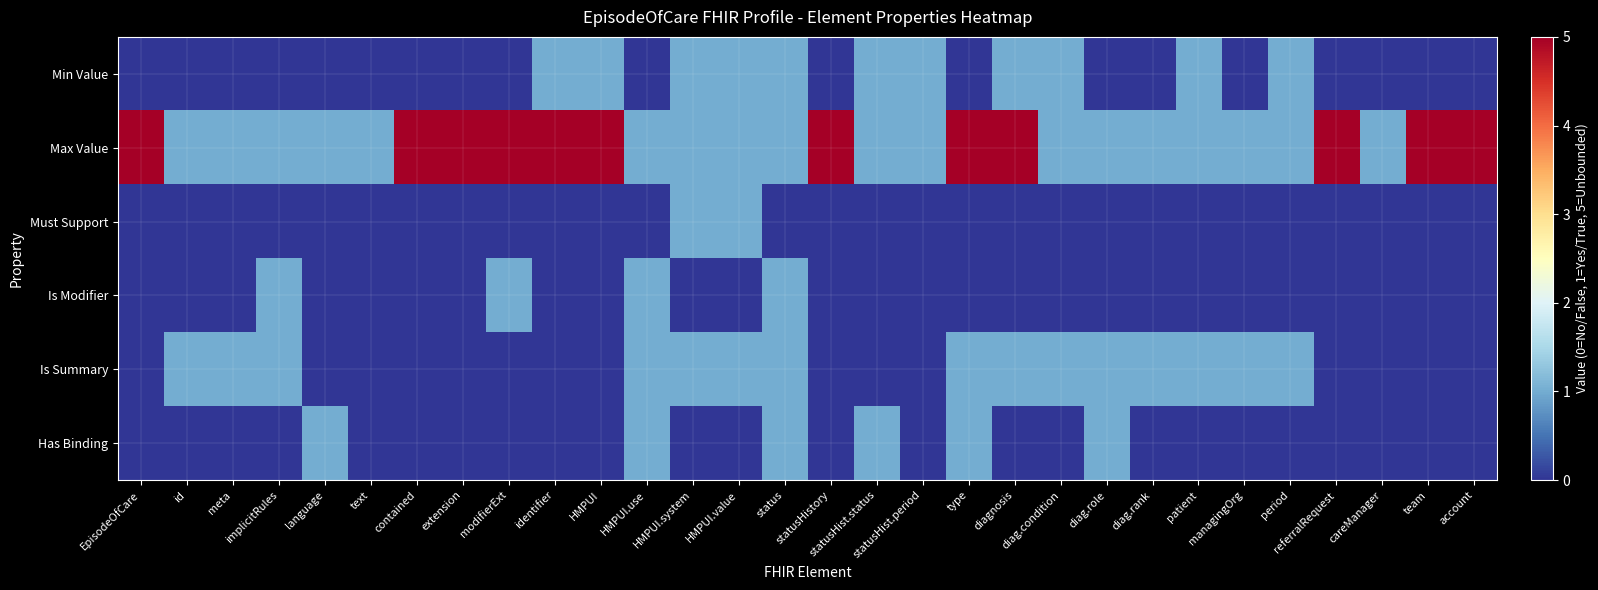

Which series changed the most between statusHist.status and diag.rank?

Min Value